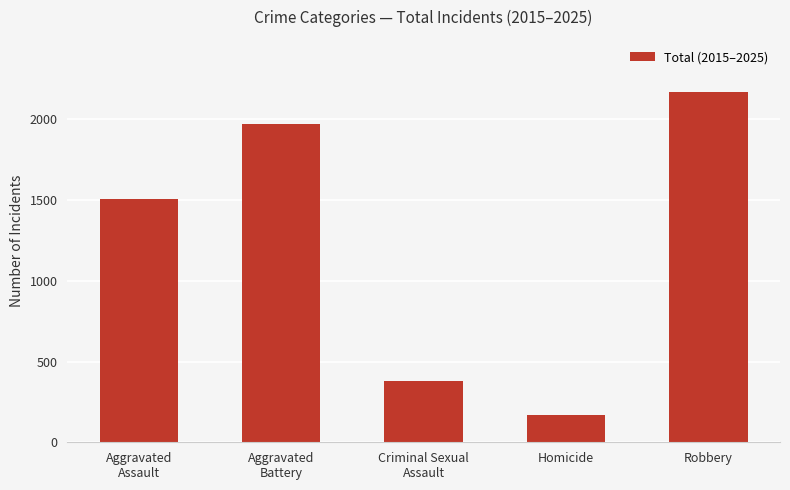

What is the sum of the values at Robbery and Criminal Sexual
Assault?

2545